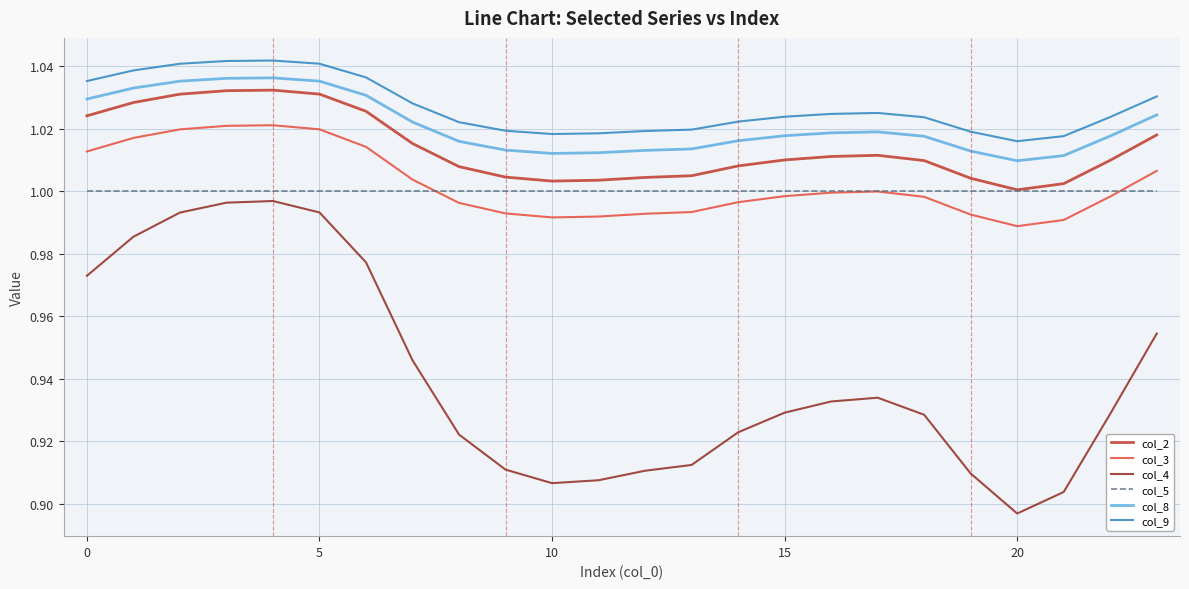

Rank the series by their maximum value, from highest to lowest.

col_9, col_8, col_2, col_3, col_5, col_4